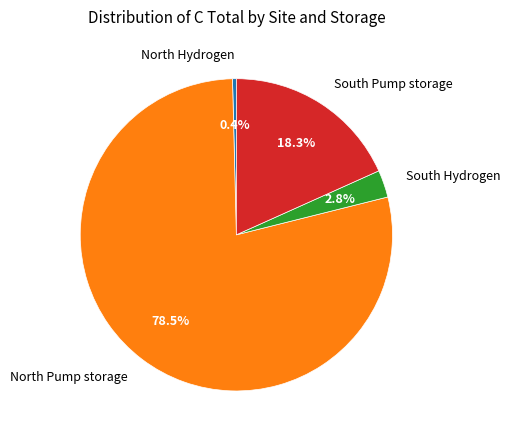

Which slice is the largest?

North Pump storage